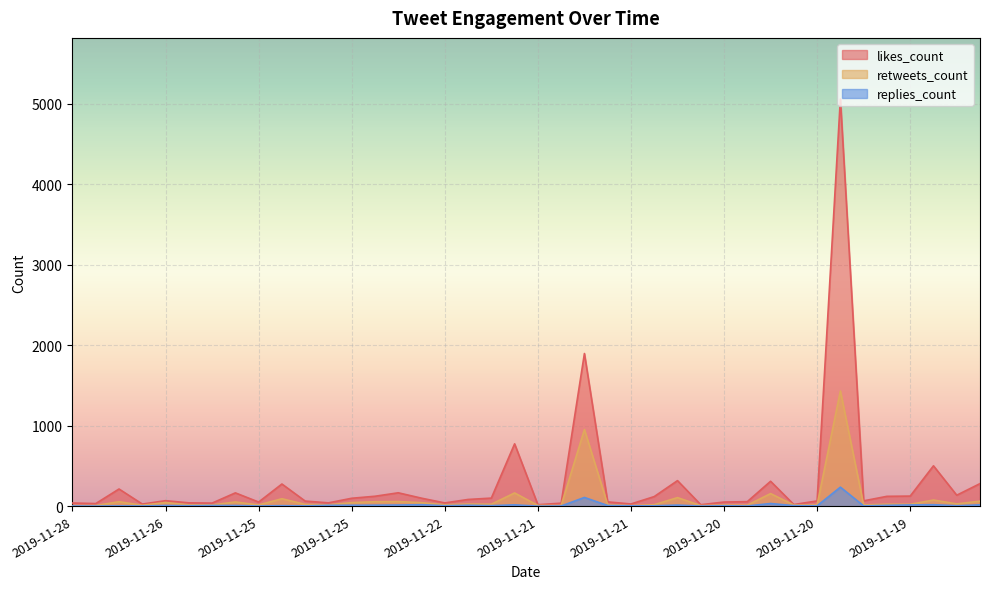

True or false: retweets_count and replies_count cross at least once.

False